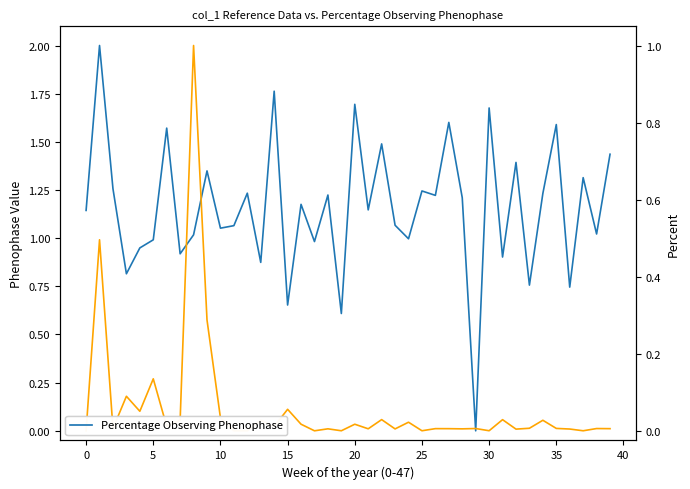

Between 16 and 18, which series saw the biggest shift?

Percentage Observing Phenophase